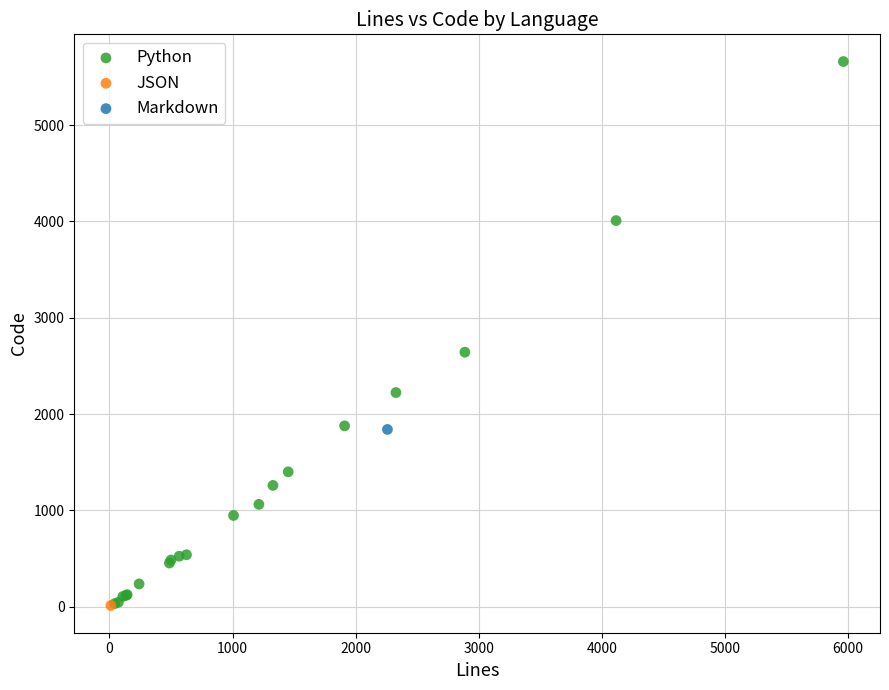

What are all the series names shown in the legend?

Python, JSON, Markdown